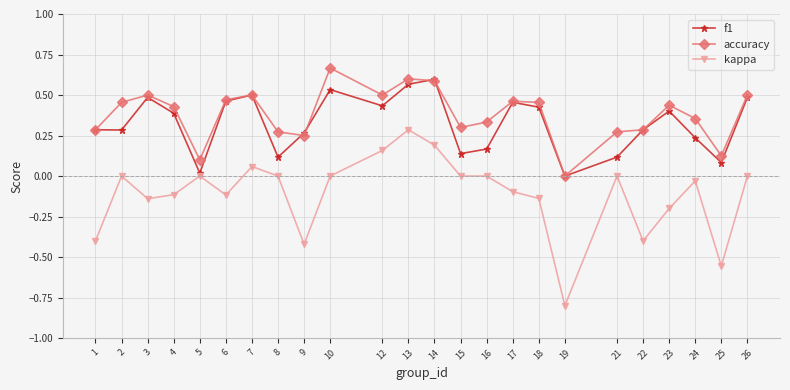

What is the sum of all f1 values?

7.7